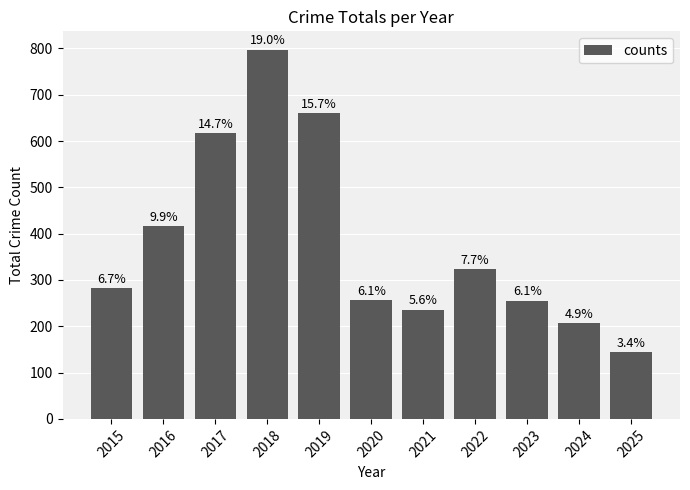

Rank the categories by value from highest to lowest.

2018, 2019, 2017, 2016, 2022, 2015, 2020, 2023, 2021, 2024, 2025